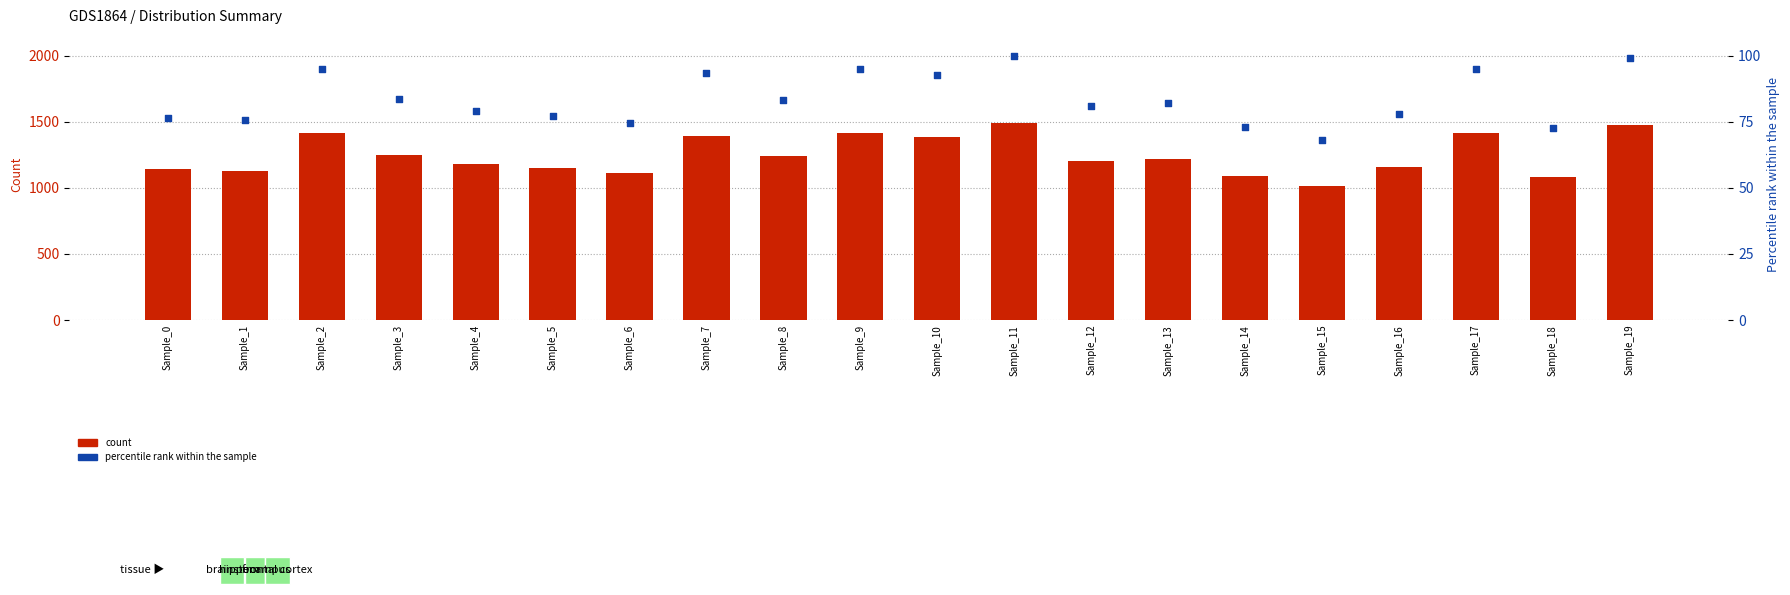

At which category is the sum across all series the highest?

Sample_11